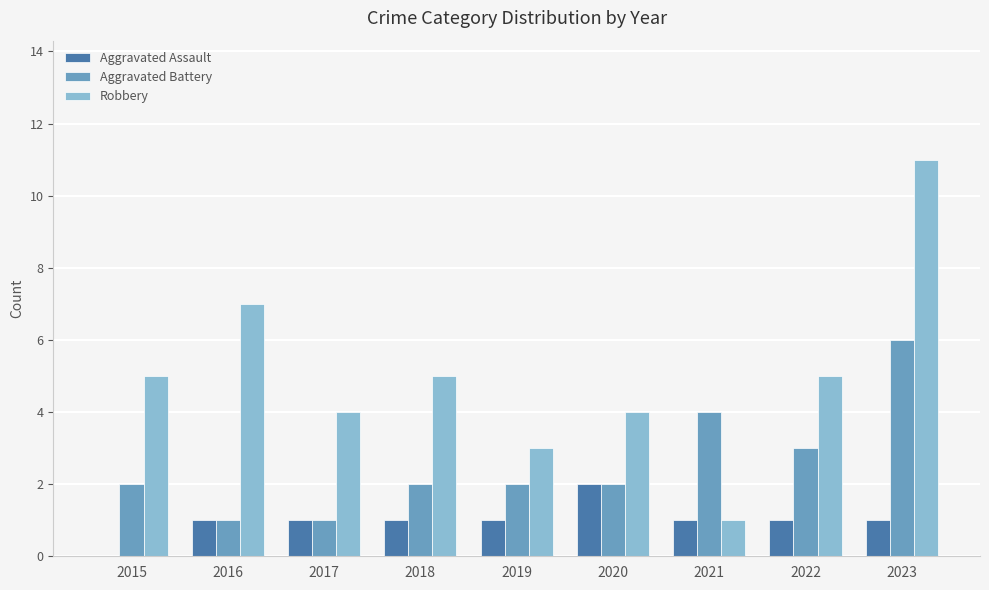

How many Aggravated Battery values are between 2 and 3?

5